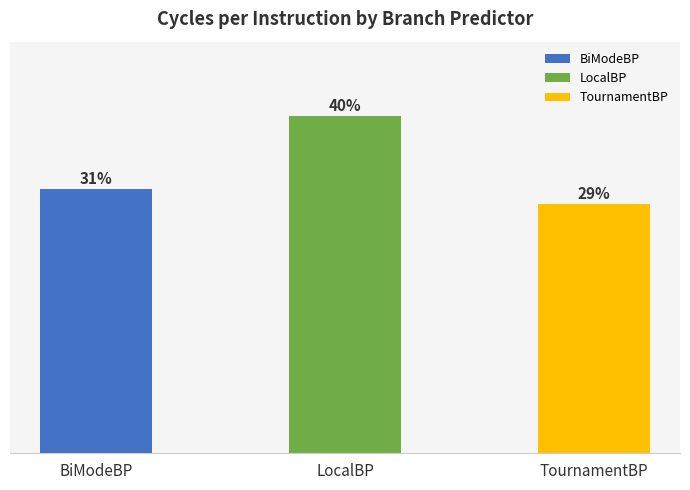

Which series has the largest total across all categories?

LocalBP